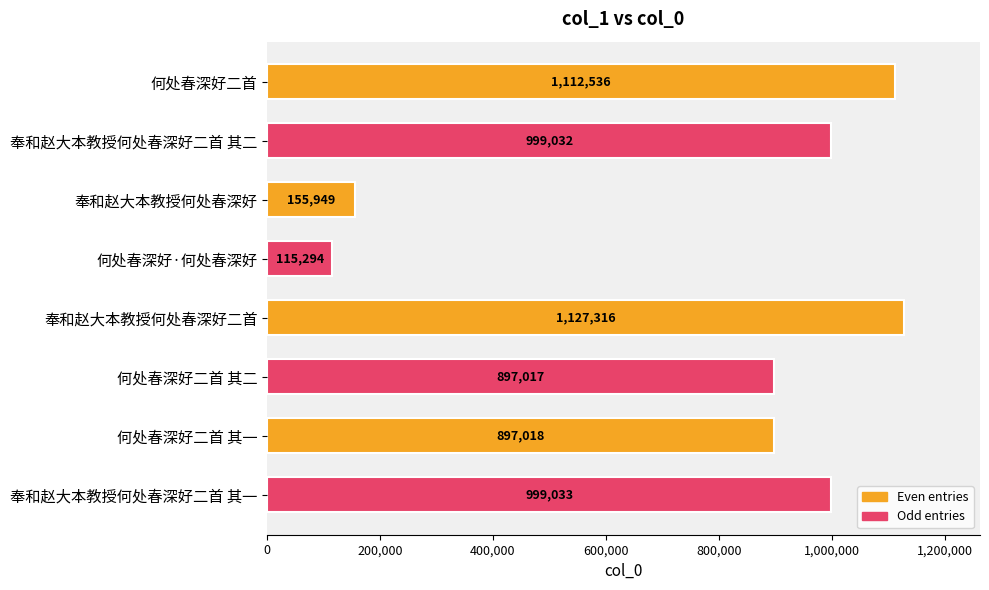

Where is the data nearest to the value 621305?

何处春深好二首 其二